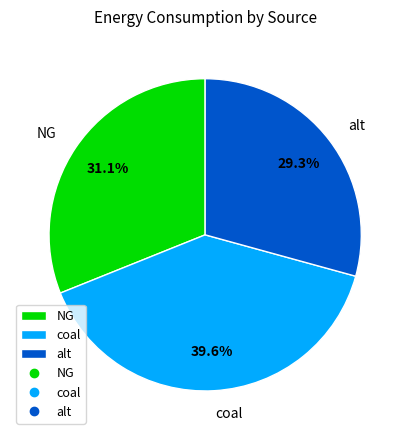

What portion of the pie excludes alt?

70.7%